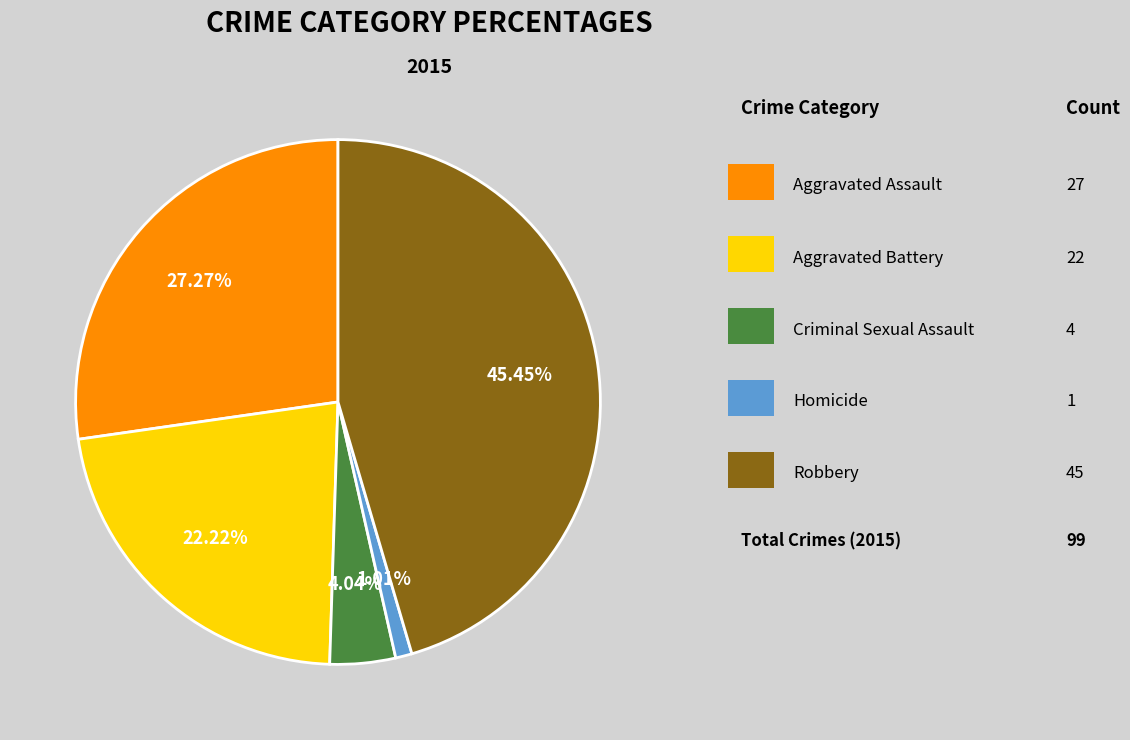

Is there any slice that represents more than half of the pie?

No